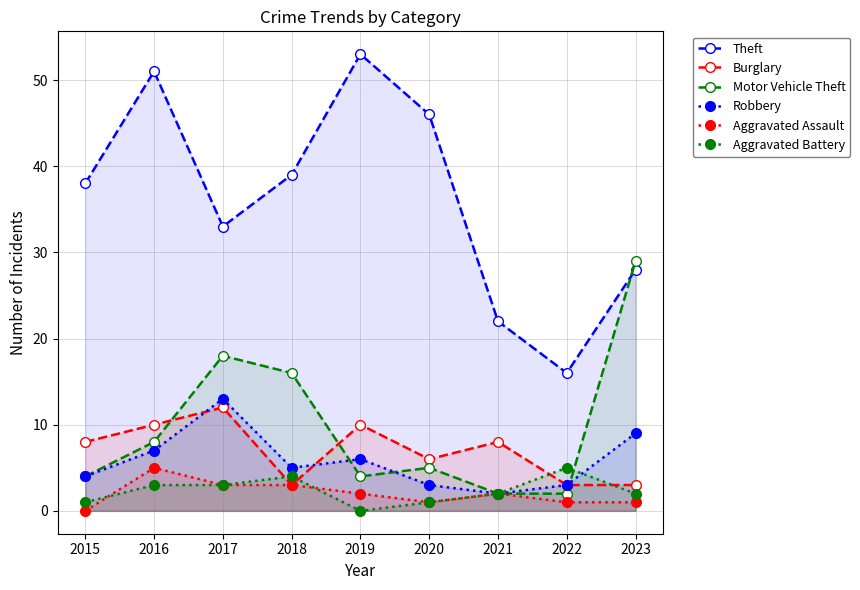

How many times do Burglary and Aggravated Battery cross each other?

4